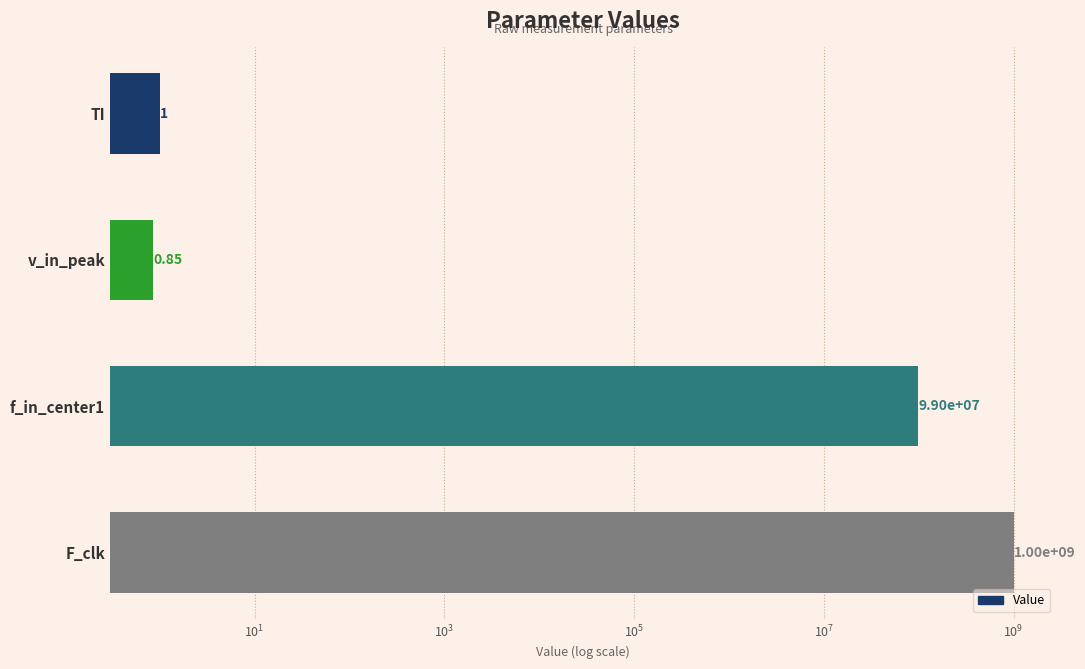

The value at F_clk is 239358223.1. True or false?

False